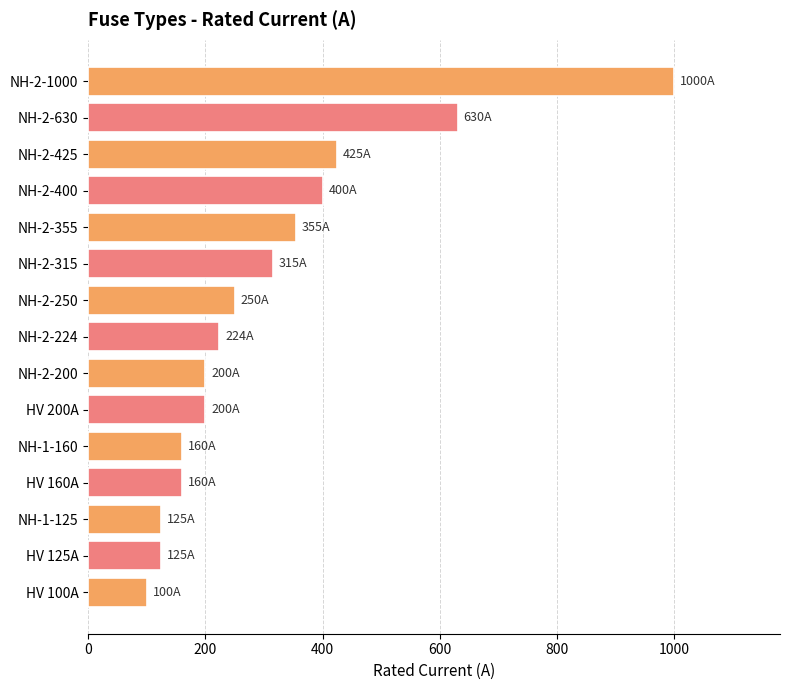

What is the difference between the maximum and second lowest values?

875